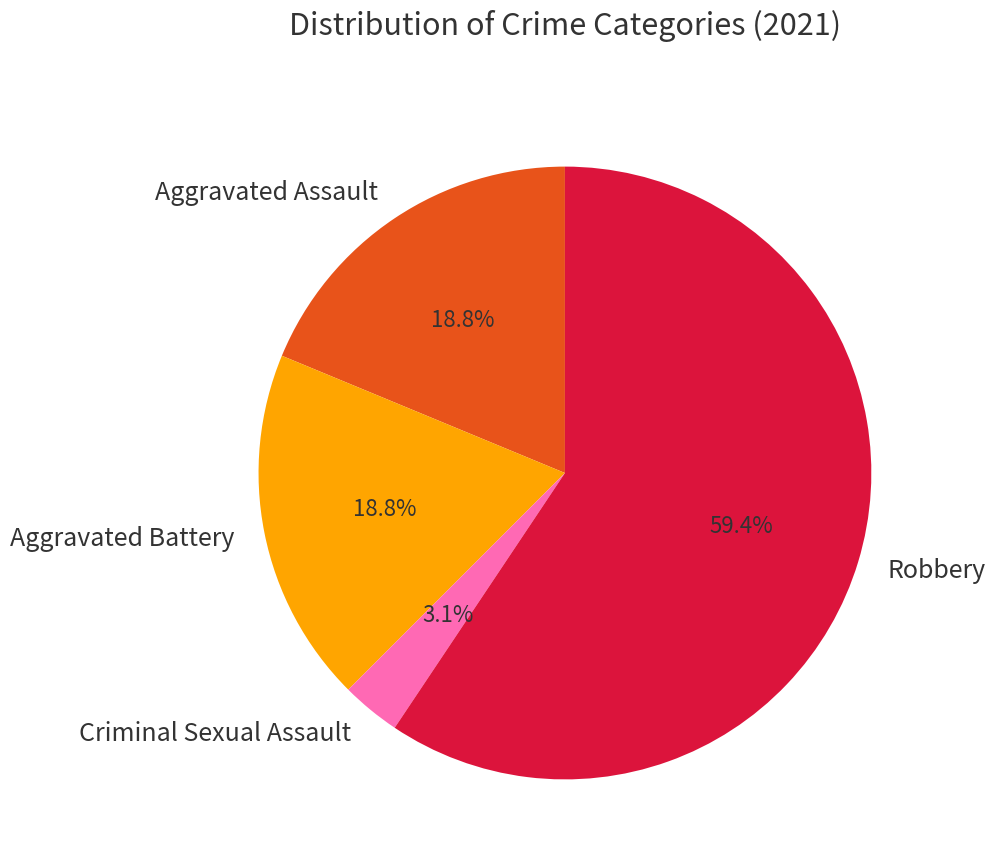

Approximately how many times larger is the value at Criminal Sexual Assault compared to Robbery?

0.1